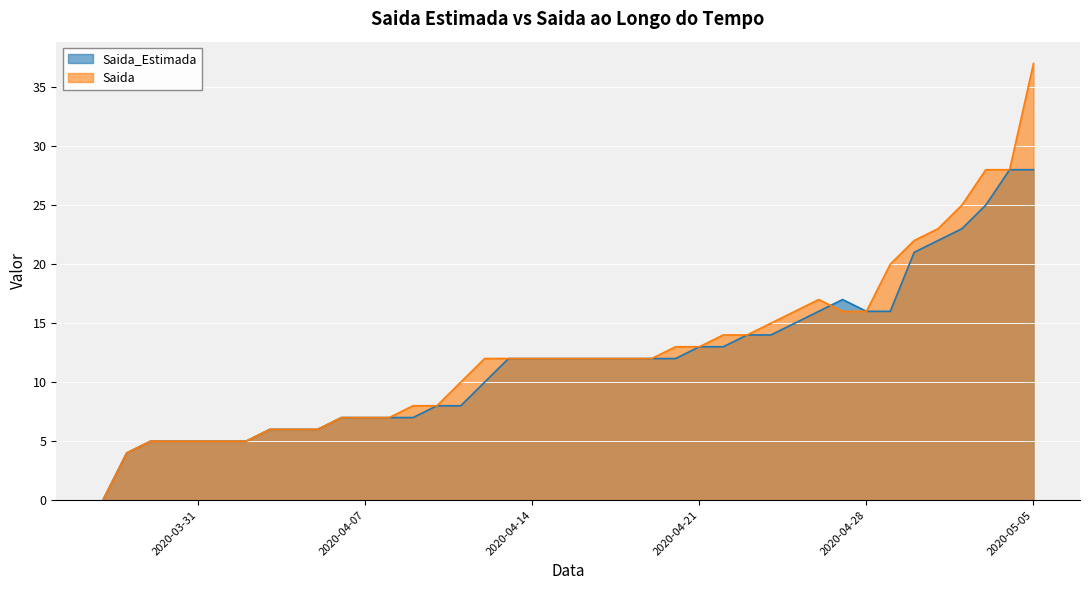

Rank the categories by Saida_Estimada value from lowest to highest.

2020-03-27, 2020-03-28, 2020-03-29, 2020-03-30, 2020-03-31, 2020-04-01, 2020-04-02, 2020-04-03, 2020-04-04, 2020-04-05, 2020-04-06, 2020-04-07, 2020-04-08, 2020-04-09, 2020-04-10, 2020-04-11, 2020-04-12, 2020-04-13, 2020-04-14, 2020-04-15, 2020-04-16, 2020-04-17, 2020-04-18, 2020-04-19, 2020-04-20, 2020-04-21, 2020-04-22, 2020-04-23, 2020-04-24, 2020-04-25, 2020-04-26, 2020-04-28, 2020-04-29, 2020-04-27, 2020-04-30, 2020-05-01, 2020-05-02, 2020-05-03, 2020-05-04, 2020-05-05